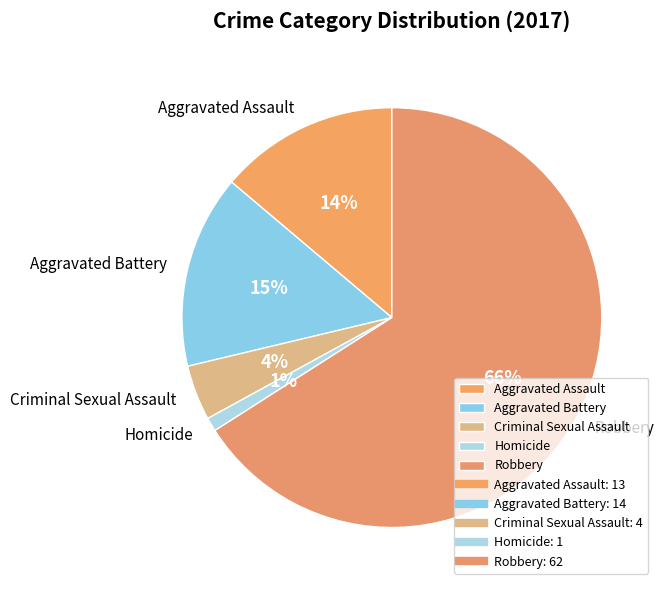

What is the smallest slice in the pie chart?

Homicide